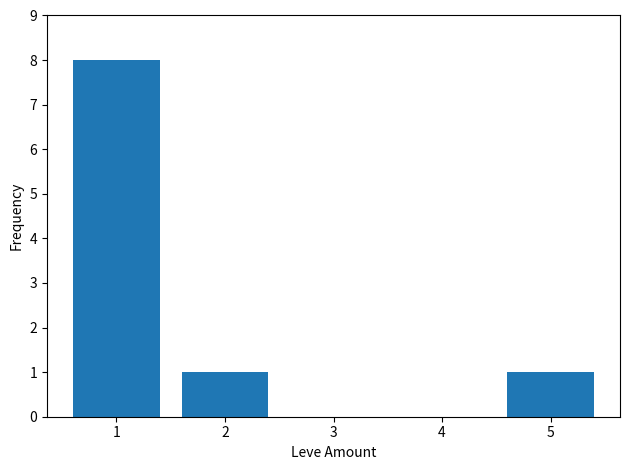

Is it true that the value at 5 is 2?

False